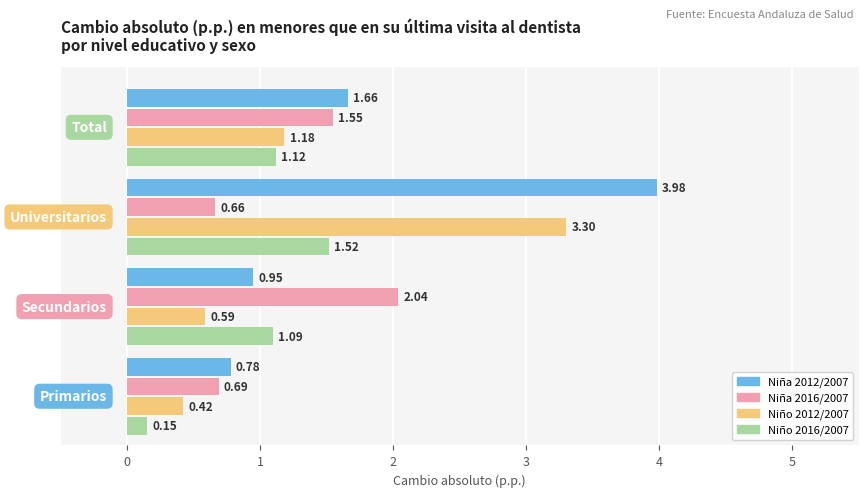

Which series has the largest range (max minus min)?

Niña 2012/2007